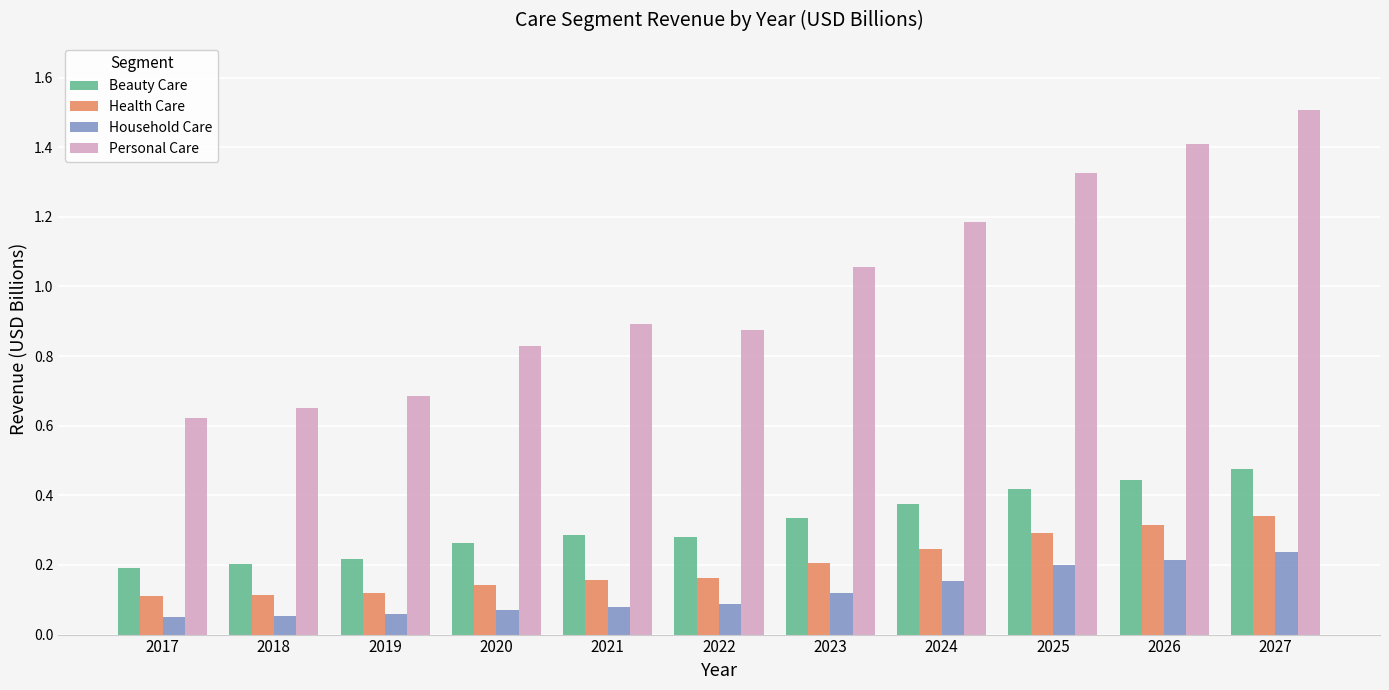

Count the Household Care values in the range 0 to 1.

11